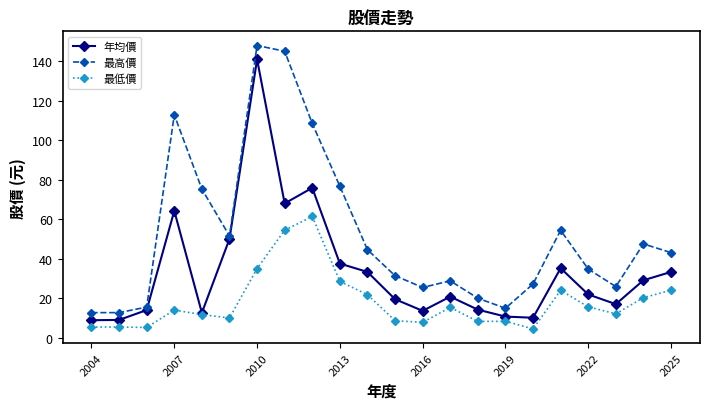

List the series in order of their peak value, highest first.

最高價, 年均價, 最低價